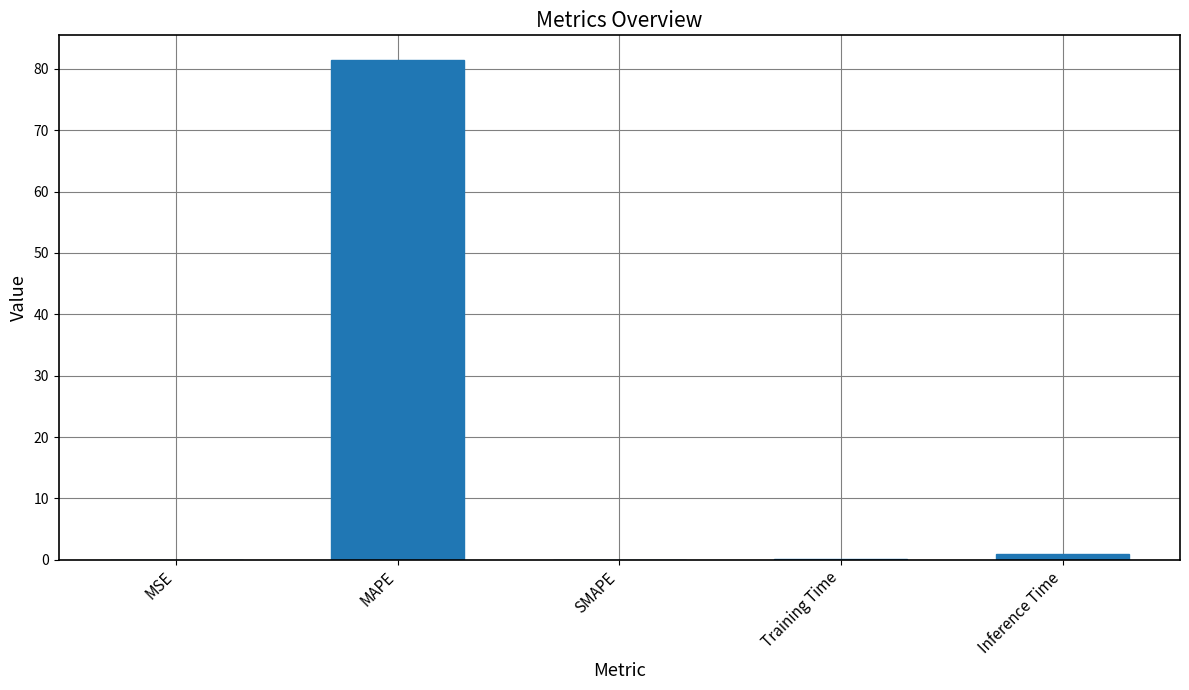

What is the sum of the values at MAPE and Inference Time?

82.3